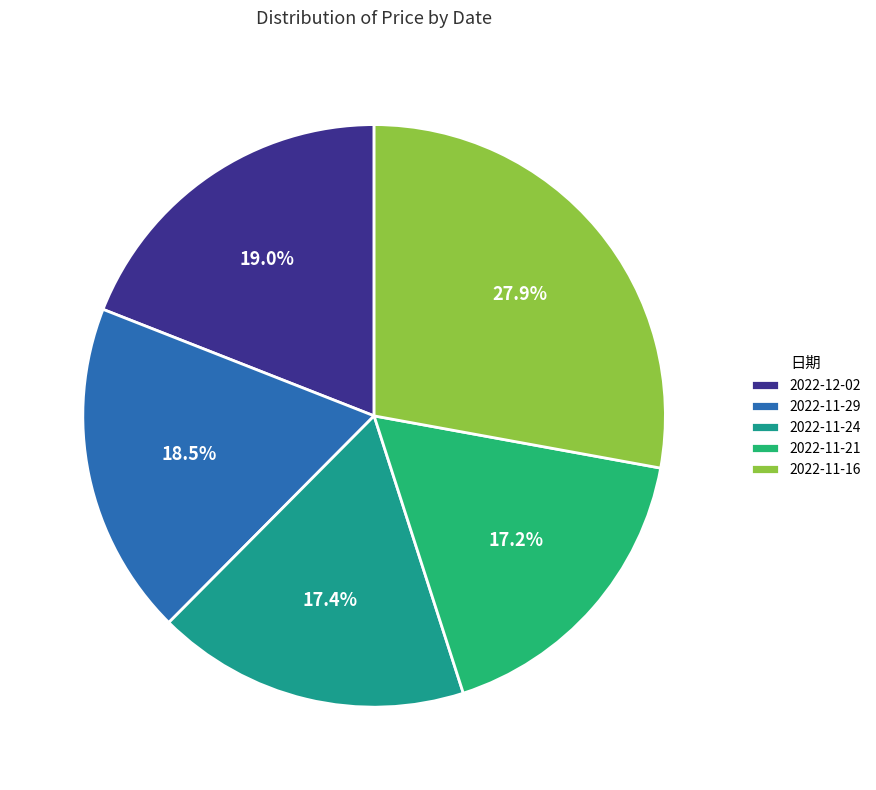

Count the number of slices in the pie.

5